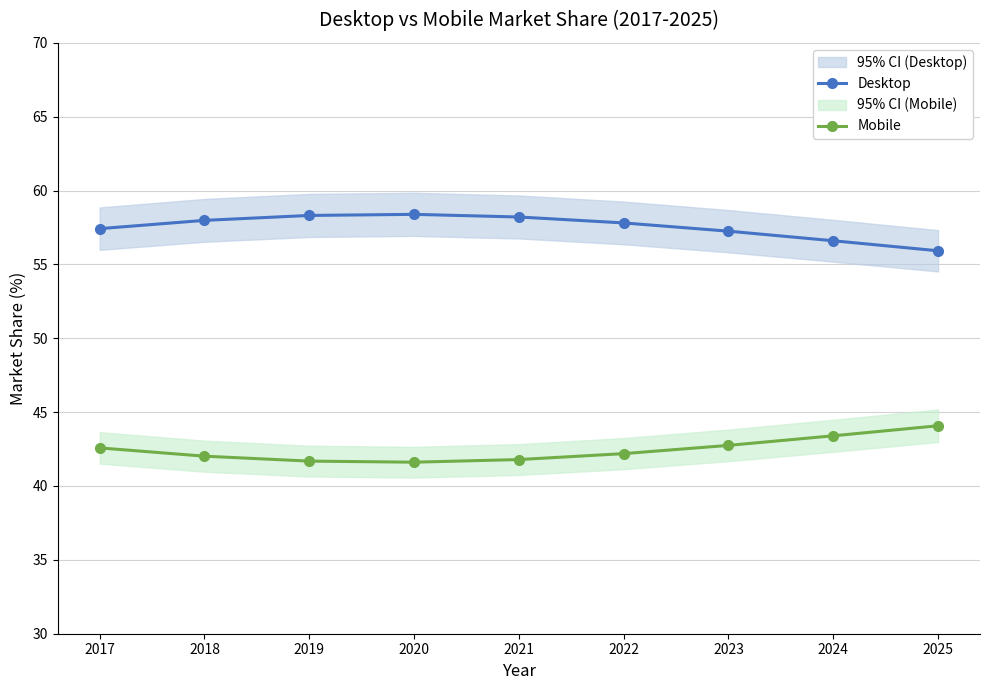

Is this an area chart (filled region under the line)?

No